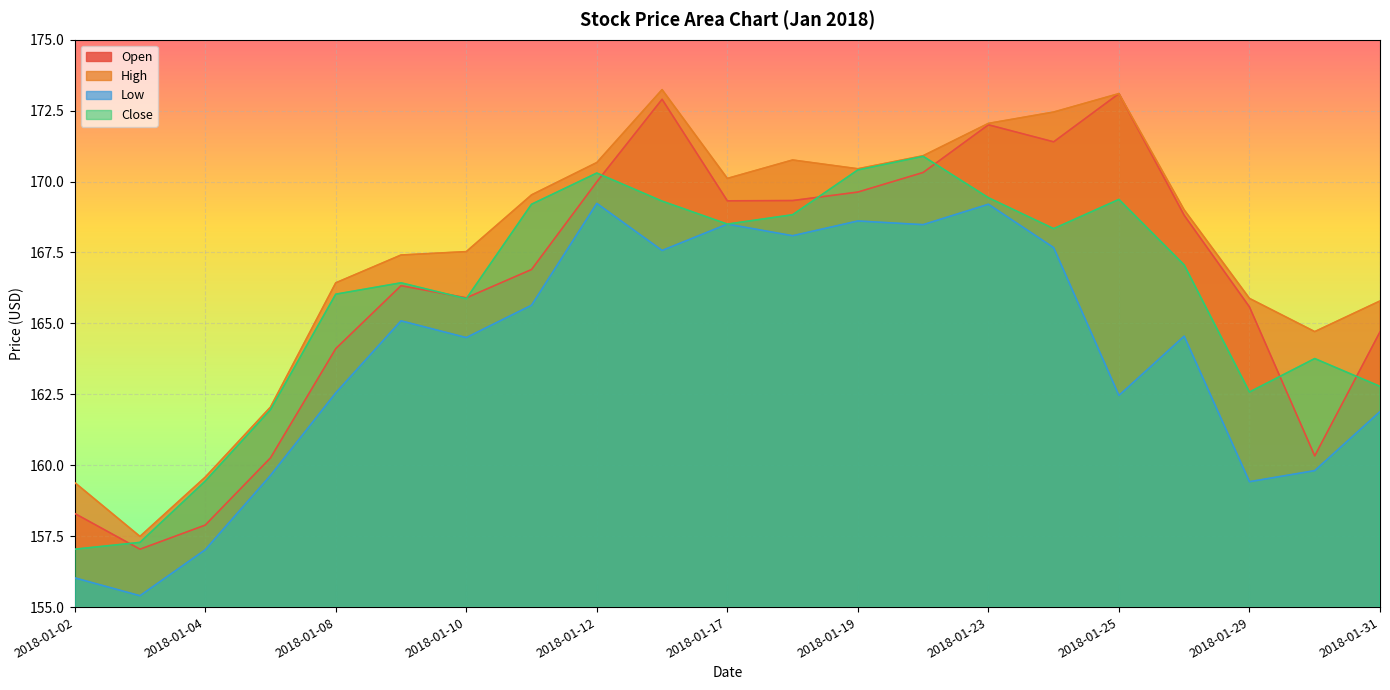

What is the minimum value shown in the chart?

155.4